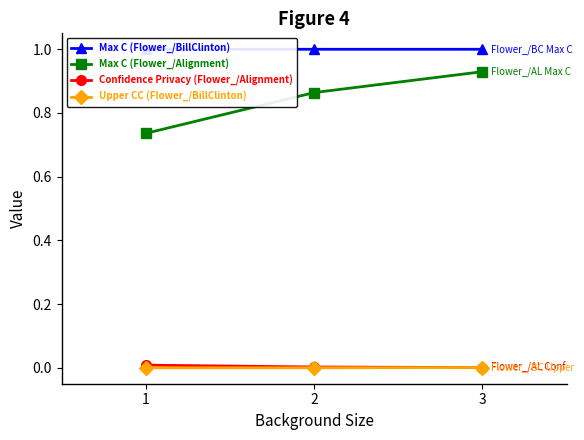

Reading left to right, what are all the values shown in this chart?

Max C (Flower_/BillClinton): 1.0	1.0	1.0
Max C (Flower_/Alignment): 0.7	0.9	0.9
Confidence Privacy (Flower_/Alignment): 0.0	0.0	0.0
Upper CC (Flower_/BillClinton): 0.0	0.0	0.0